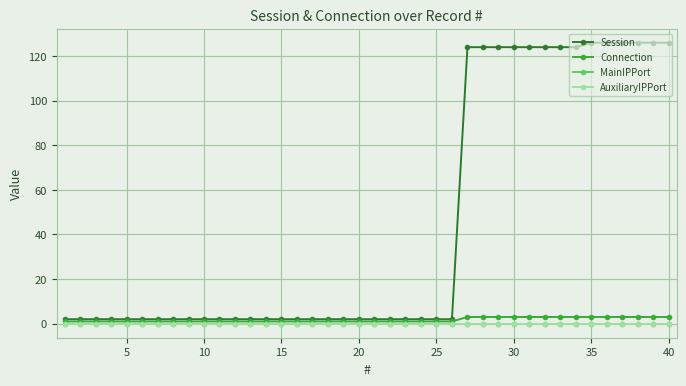

How many lines are shown in the chart?

4